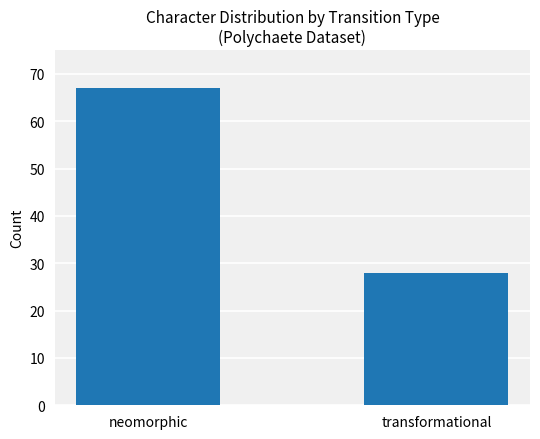

Does the chart contain stacked bars?

No